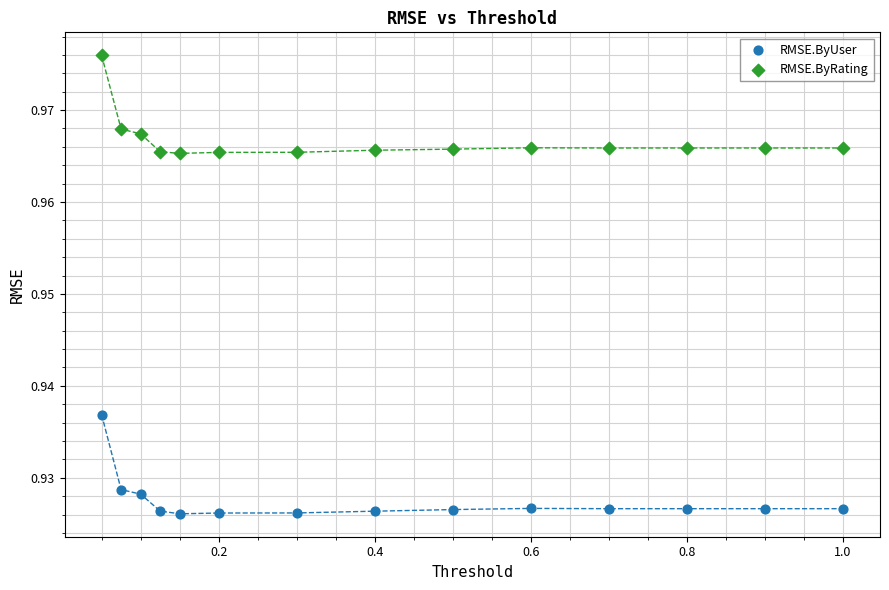

Which series contains the lowest Y value?

RMSE.ByUser